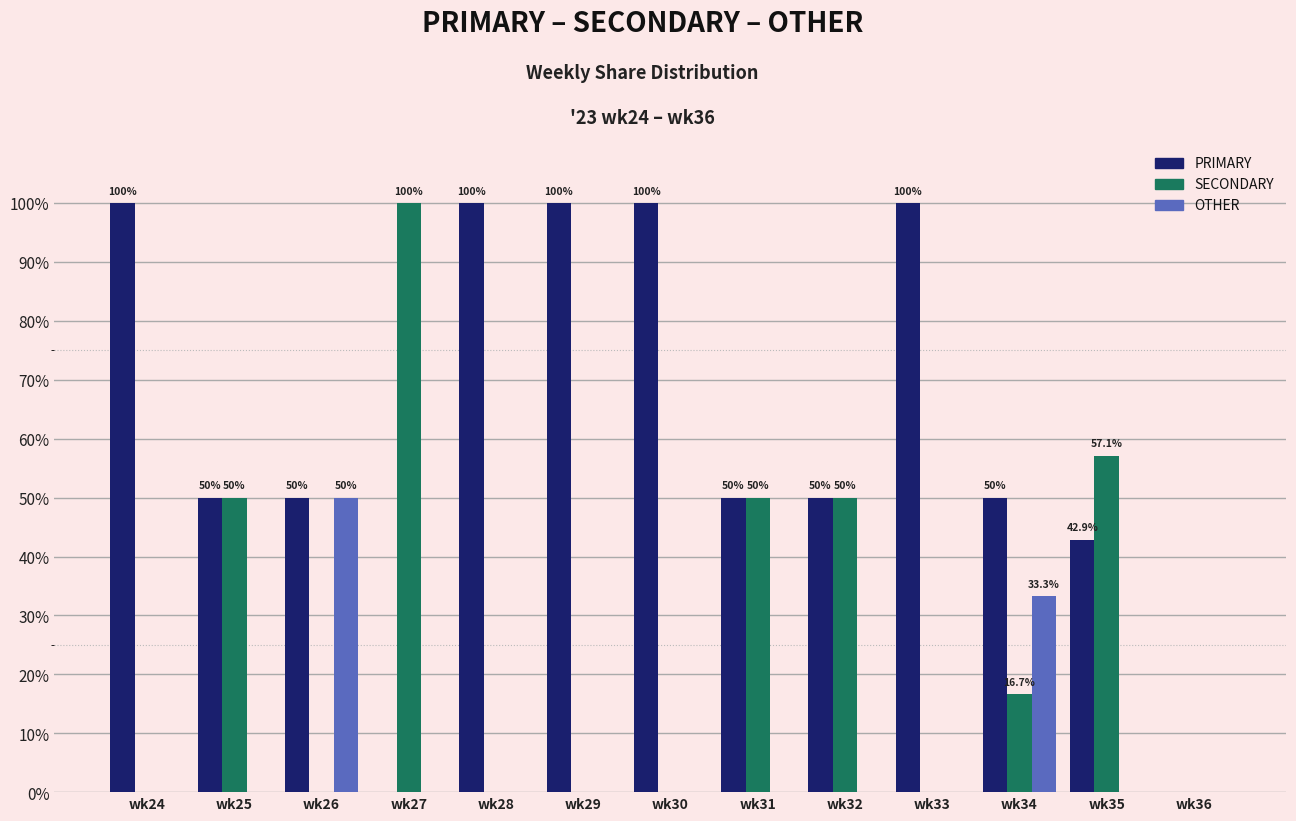

The value of OTHER at wk35 is 0.0. True or false?

True